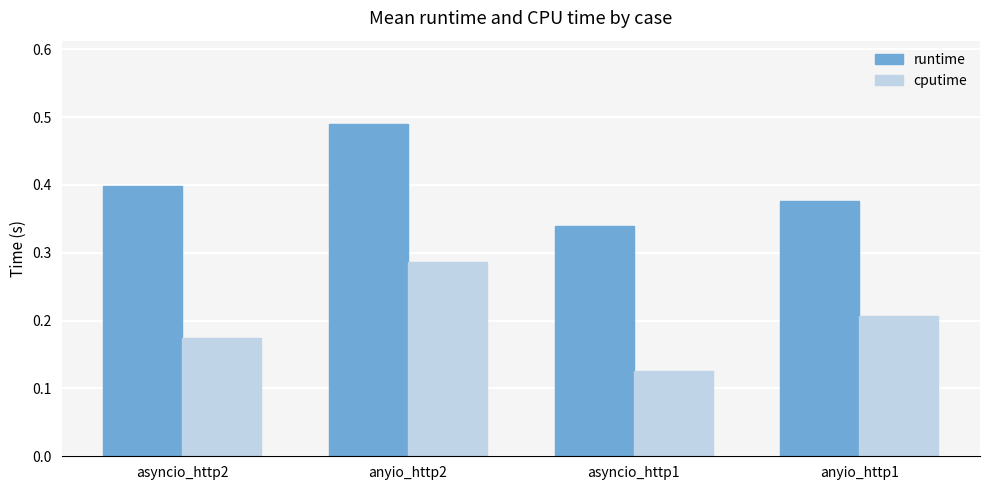

Between asyncio_http1 and anyio_http1, which series saw the biggest shift?

cputime